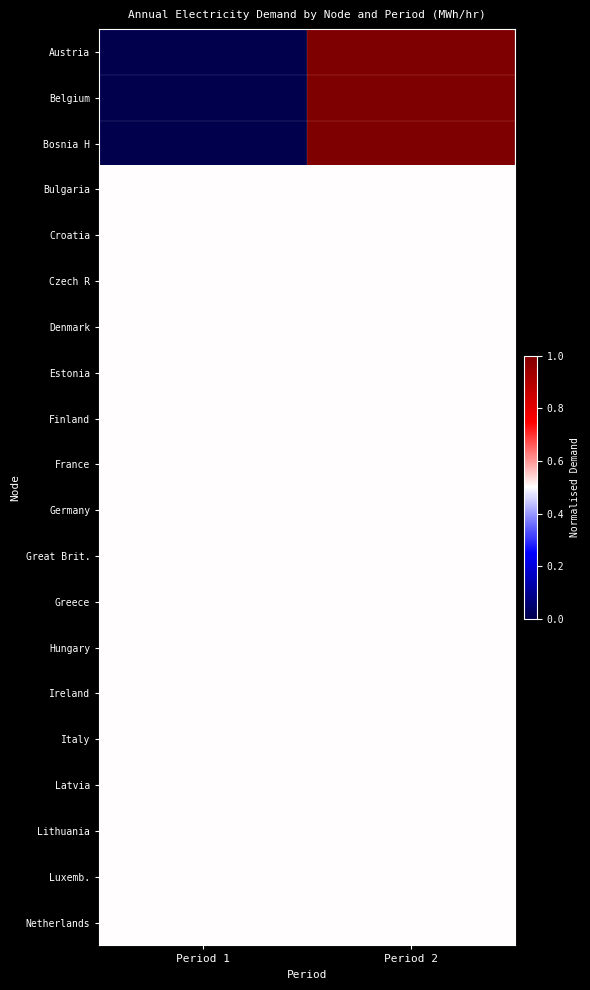

Reading left to right, extract all data points from this chart.

Austria: Period 1=0.0	Period 2=1.0
Belgium: Period 1=0.0	Period 2=1.0
Bosnia H: Period 1=0.0	Period 2=1.0
Bulgaria: Period 1=0.5	Period 2=0.5
Croatia: Period 1=0.5	Period 2=0.5
Czech R: Period 1=0.5	Period 2=0.5
Denmark: Period 1=0.5	Period 2=0.5
Estonia: Period 1=0.5	Period 2=0.5
Finland: Period 1=0.5	Period 2=0.5
France: Period 1=0.5	Period 2=0.5
Germany: Period 1=0.5	Period 2=0.5
Great Brit.: Period 1=0.5	Period 2=0.5
Greece: Period 1=0.5	Period 2=0.5
Hungary: Period 1=0.5	Period 2=0.5
Ireland: Period 1=0.5	Period 2=0.5
Italy: Period 1=0.5	Period 2=0.5
Latvia: Period 1=0.5	Period 2=0.5
Lithuania: Period 1=0.5	Period 2=0.5
Luxemb.: Period 1=0.5	Period 2=0.5
Netherlands: Period 1=0.5	Period 2=0.5